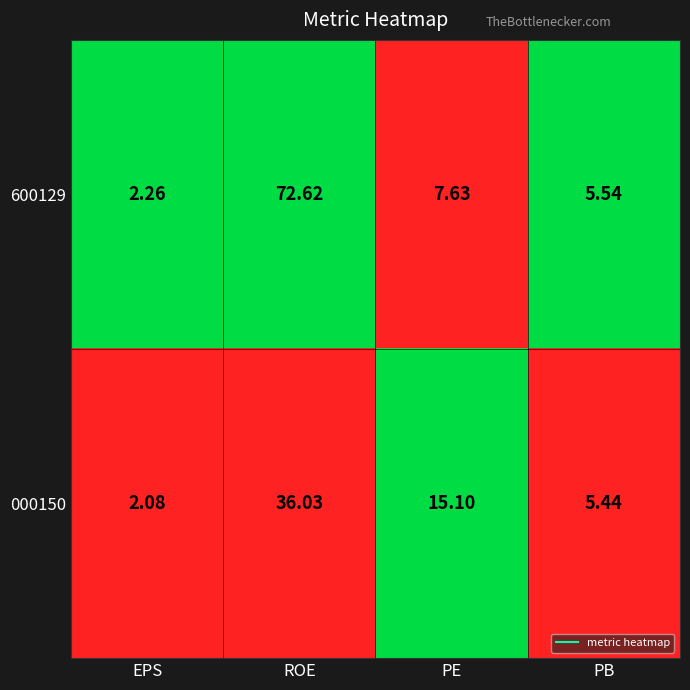

Rank the series by their maximum value, from highest to lowest.

600129, 000150